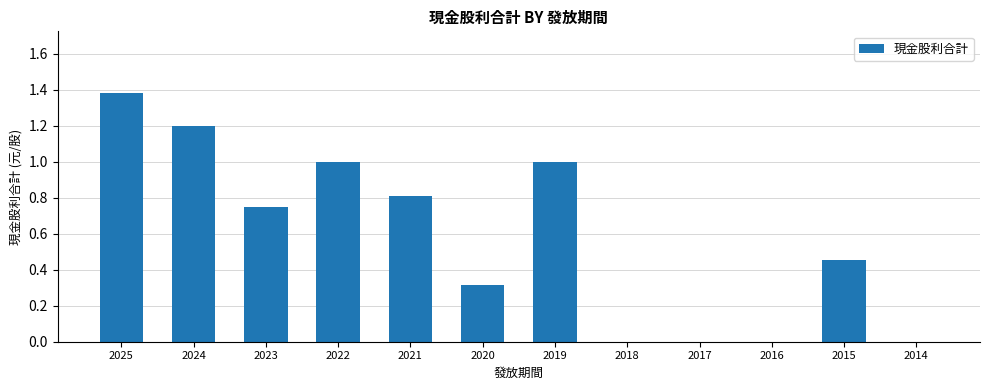

At which category does the chart reach its peak across all series?

2025